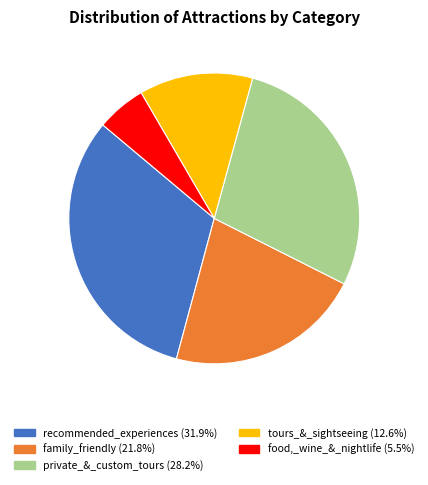

Is tours_&_sightseeing the majority of the pie?

No